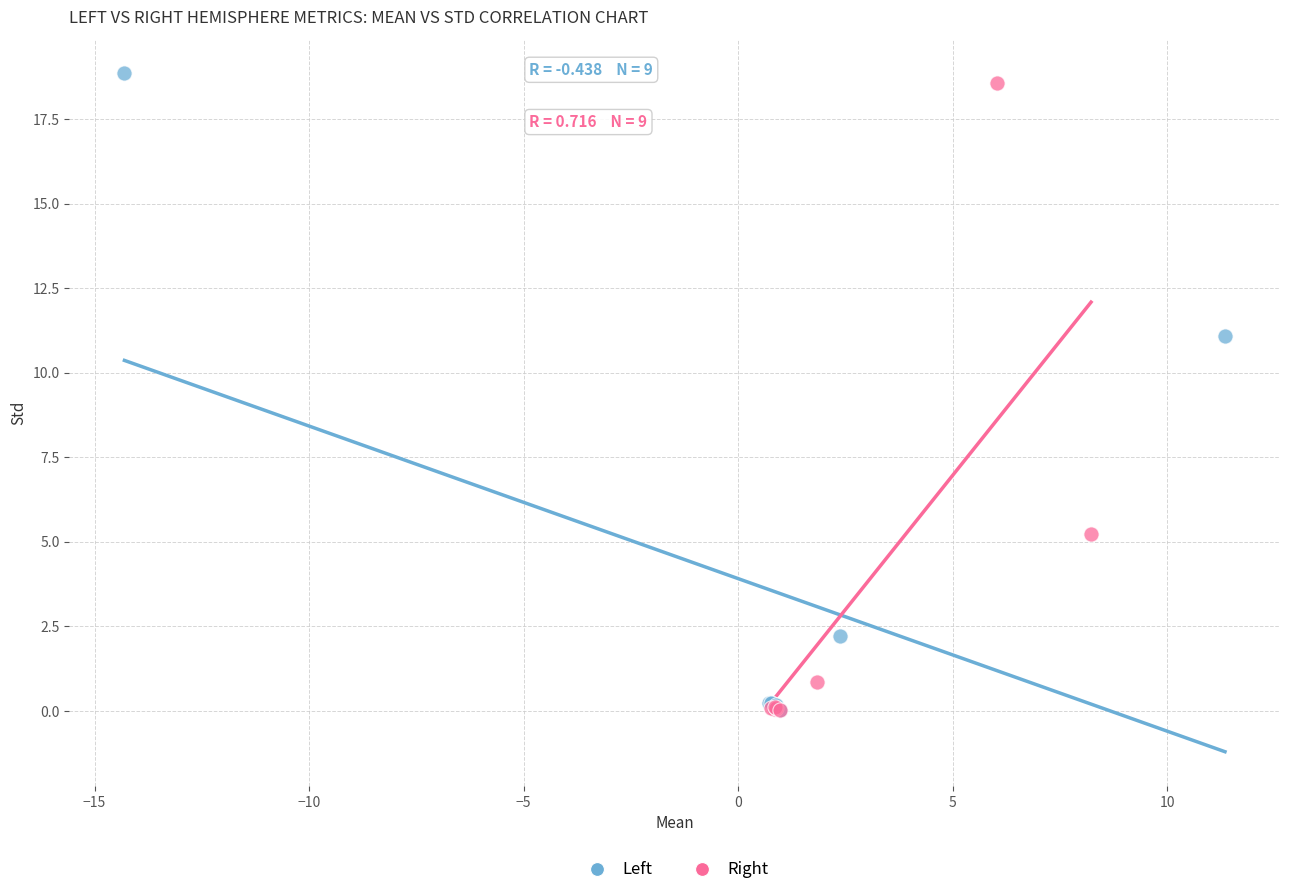

Which series has the widest spread of Y values?

Left